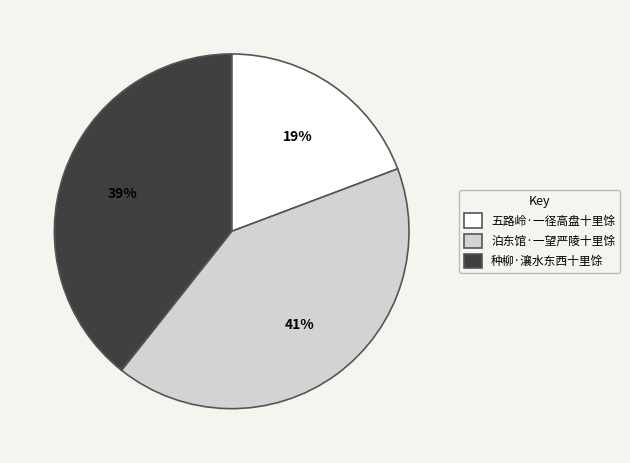

What percentage is the 泊东馆·一望严陵十里馀 slice, to the nearest percent?

41%